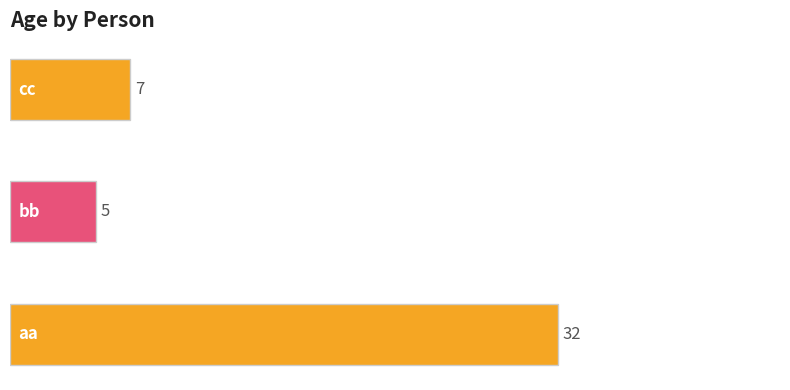

What is the smallest value displayed?

5